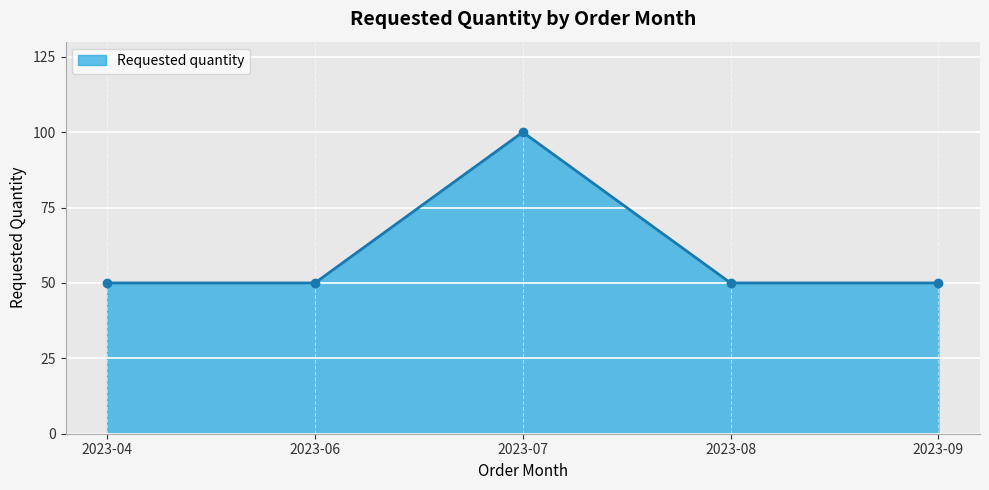

Reading right to left, list all the values displayed in this chart.

2023-09=50	2023-08=50	2023-07=100	2023-06=50	2023-04=50